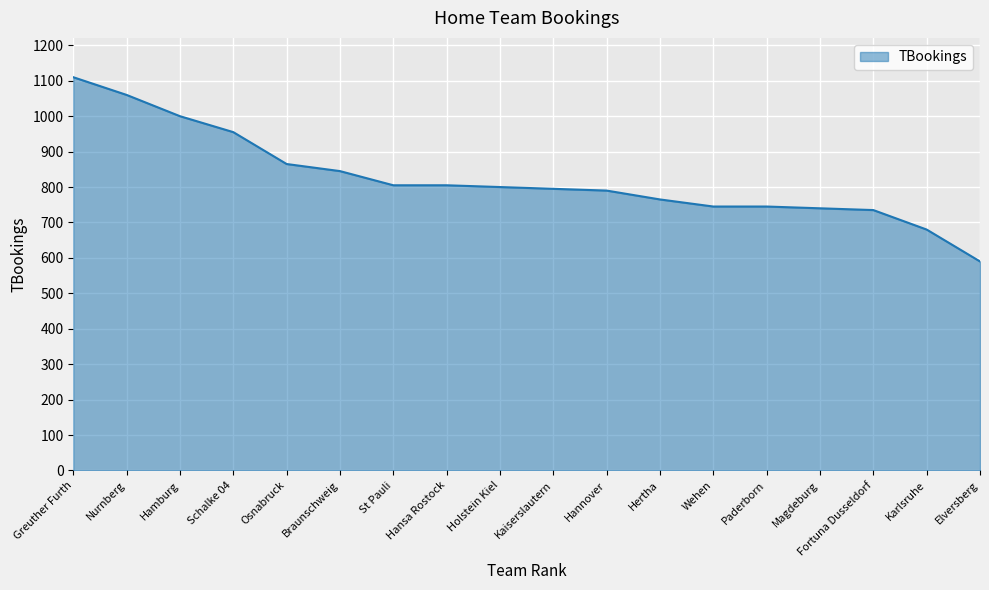

Approximately how many times larger is the value at Wehen compared to St Pauli?

0.9